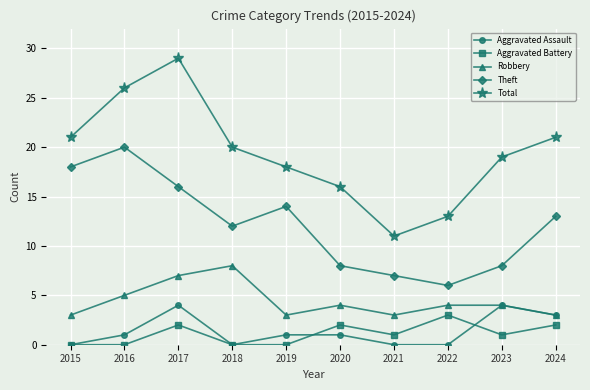

What is the difference between the highest and lowest values at 2024?

19